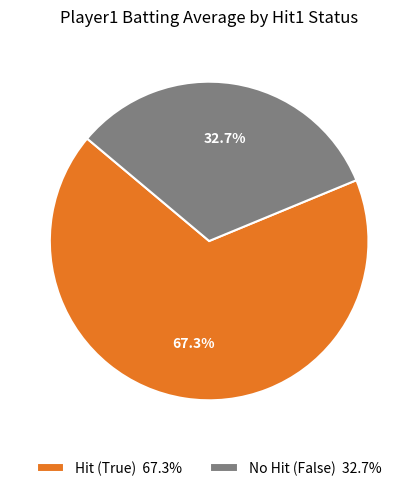

Rank the categories by value from lowest to highest.

No Hit (False) 32.7%, Hit (True) 67.3%